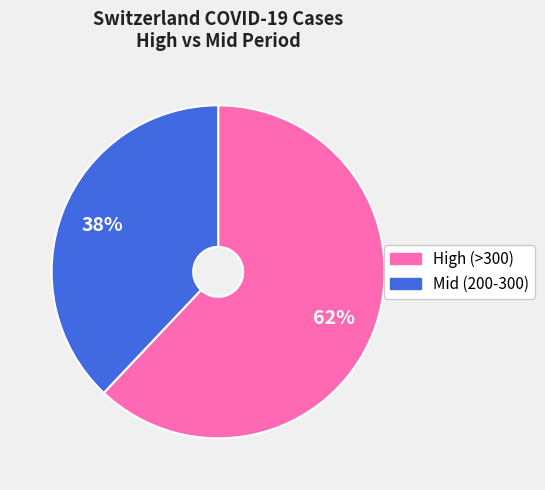

Is there a majority slice in this chart?

Yes